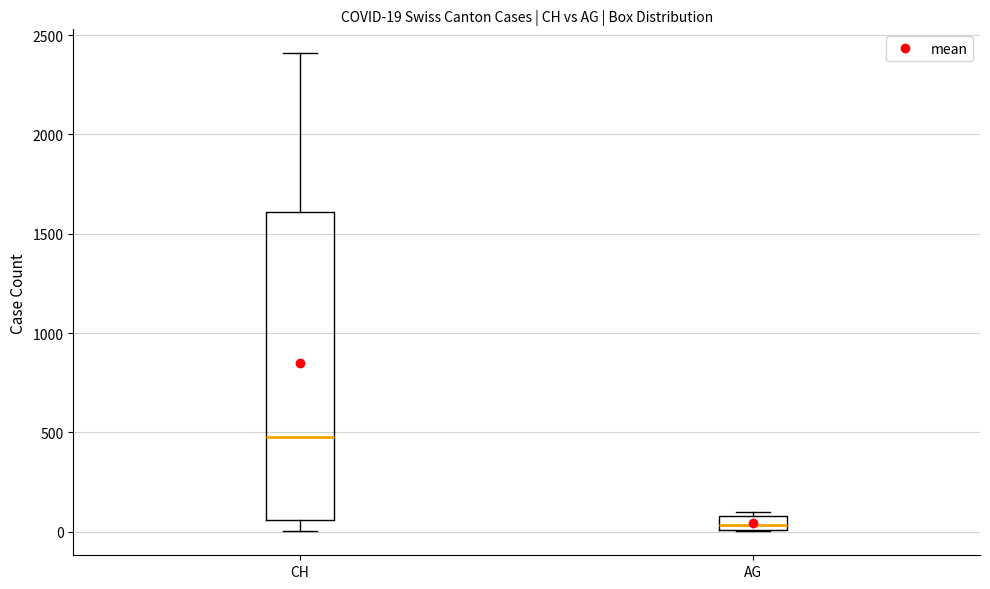

Comparing the boxes themselves (not the whiskers), which one is the tallest?

CH